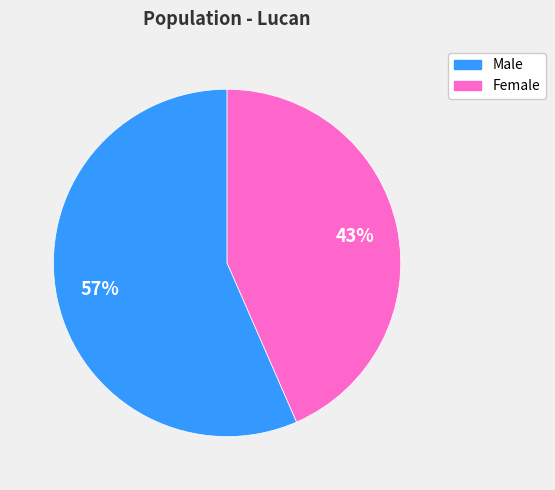

How many slices are in this pie chart?

2